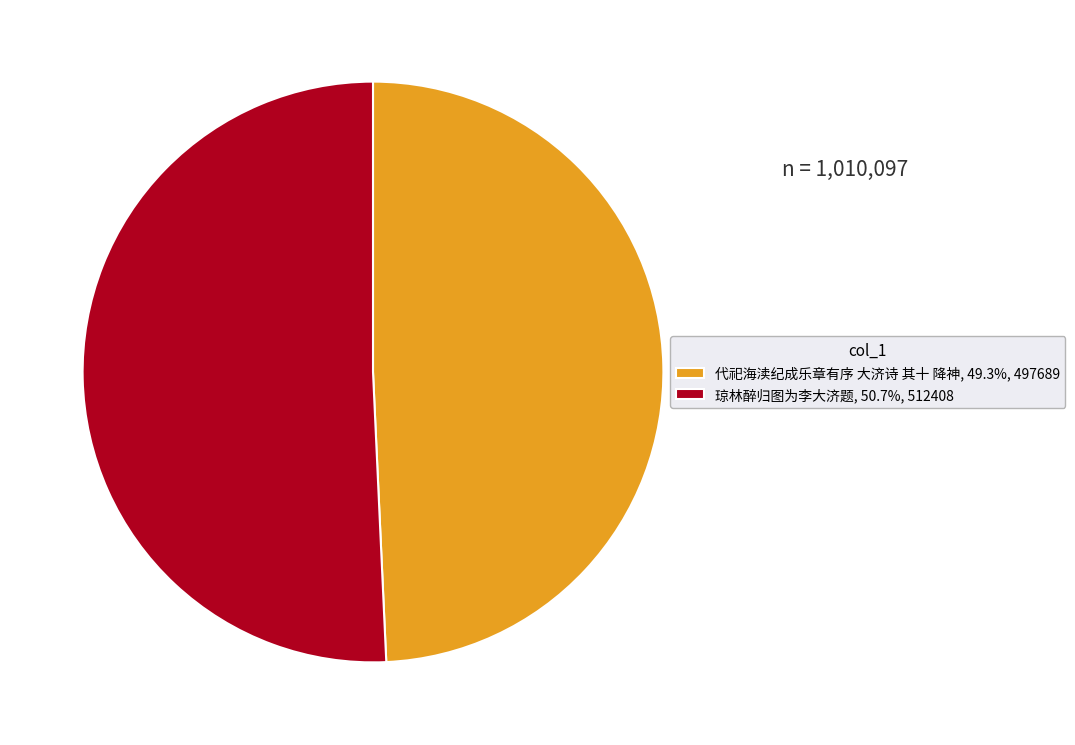

Approximately how many times larger is the value at 琼林醉归图为李大济题, 50.7%, 512408 compared to 代祀海渎纪成乐章有序 大济诗 其十 降神, 49.3%, 497689?

1.0